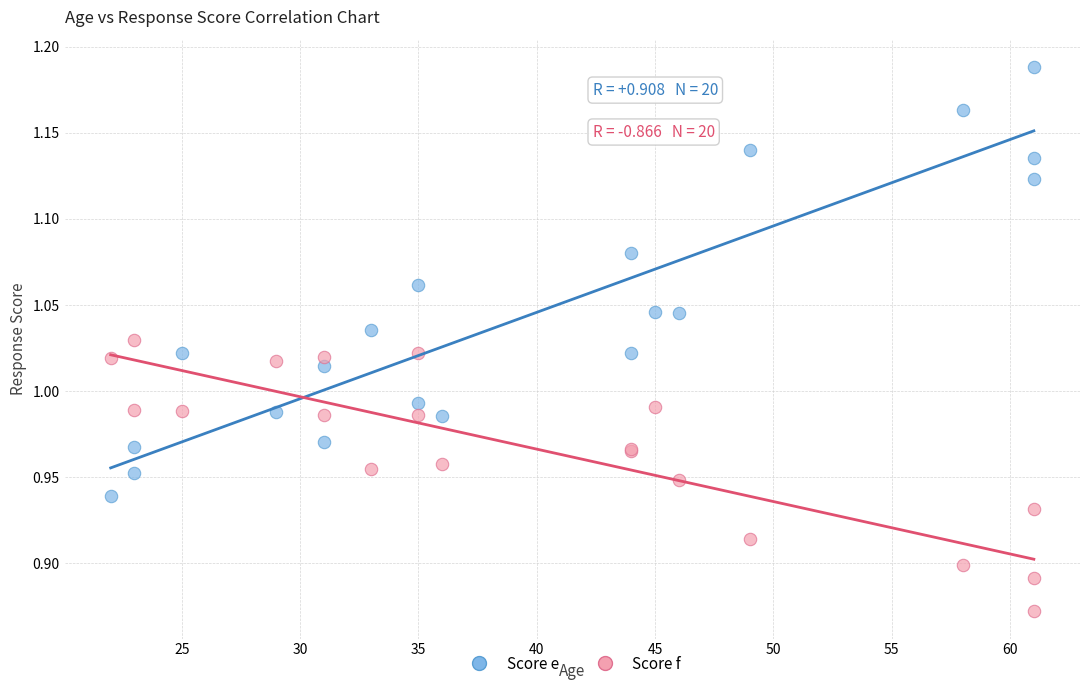

What is the X range (max minus min) for the scatter plot?

39.0